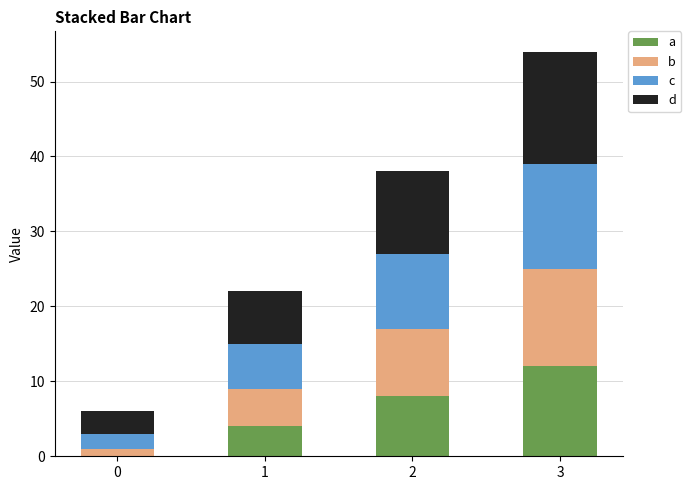

At which category is the sum across all series the highest?

3